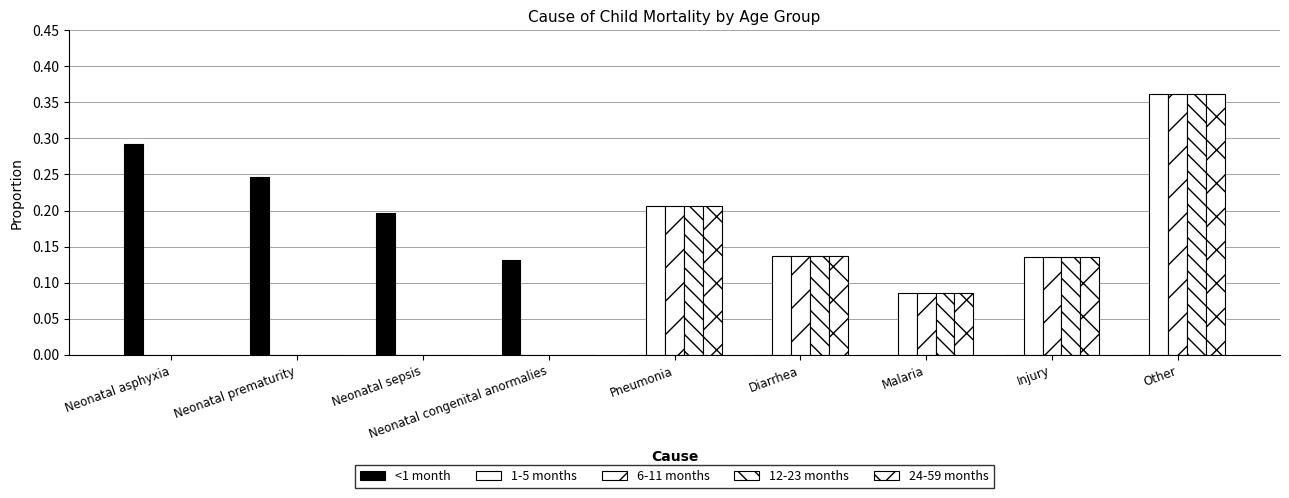

True or false: 12-23 months has a value of 0.2 at Neonatal sepsis.

False